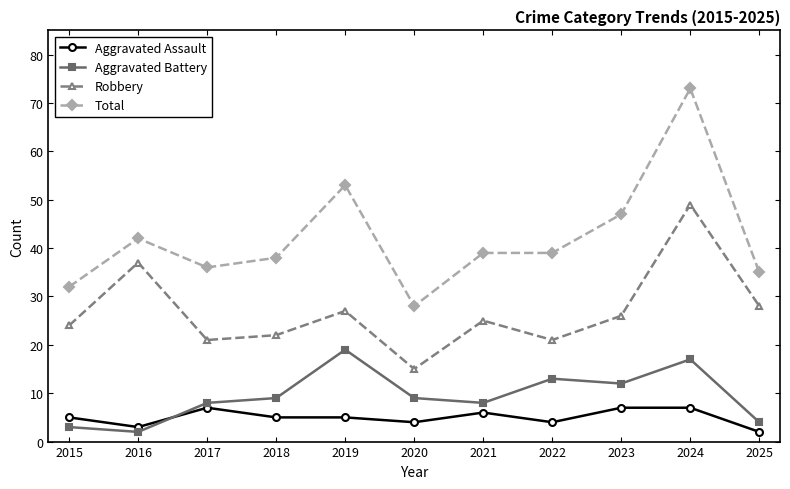

What is the sum of all Aggravated Battery values?

104